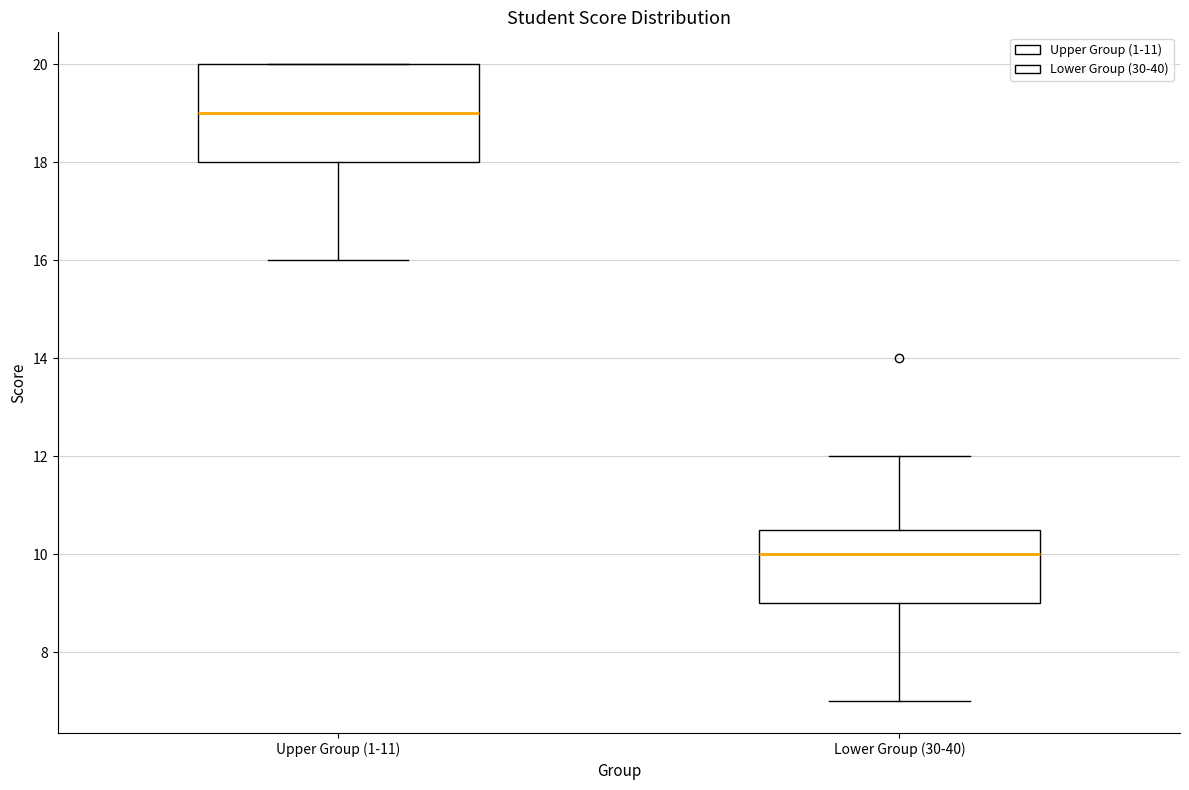

Reading left to right, transcribe this box plot: for each box, give where its median line is, the range the box spans, and where its two whiskers end, as read against the y-axis. The values are not printed on the chart, so give them approximately, as read against the axis.

Upper Group (1-11): median 19.0, box 18.0 to 20.0, whiskers 16.0 to 20.0
Lower Group (30-40): median 10.0, box 9.0 to 10.6, whiskers 7.0 to 12.0